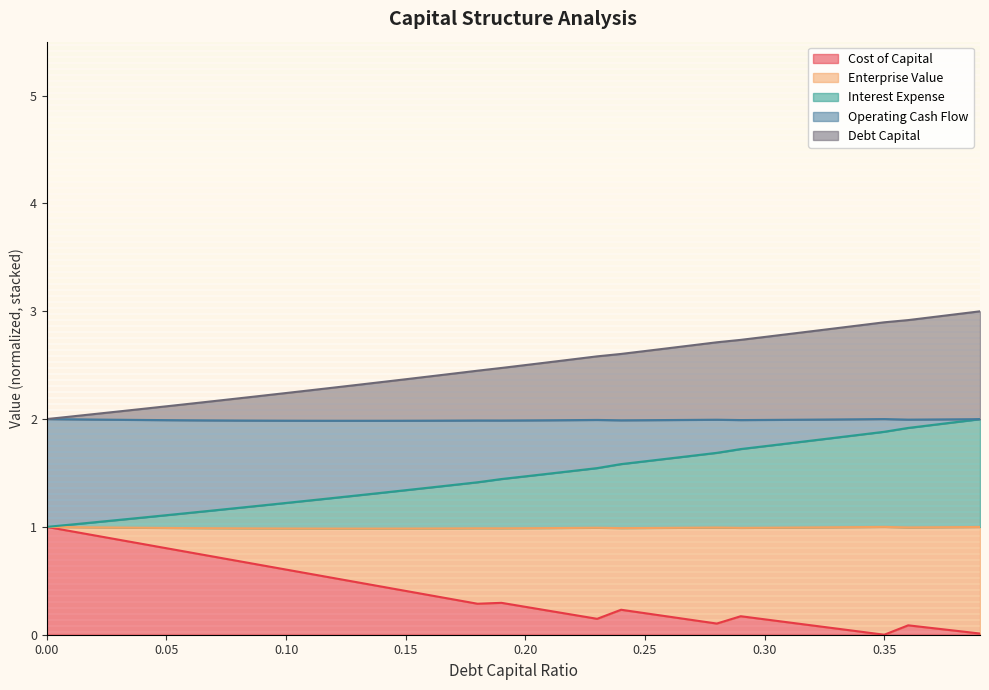

What is the difference between the maximum and second lowest values in the cost_capital series?

1.0